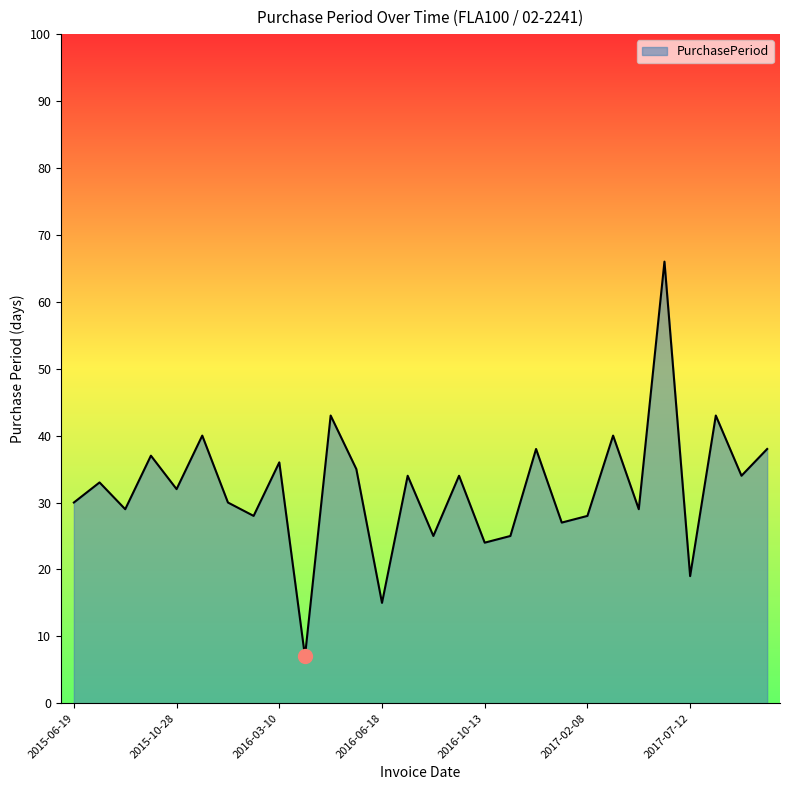

What is the difference between the maximum and minimum values?

59